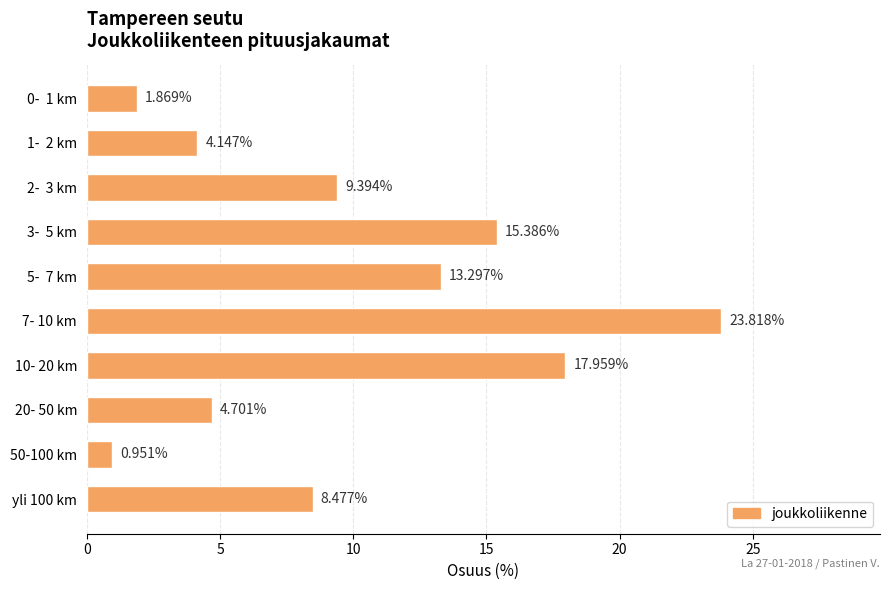

What is the sum of all values?

100.0